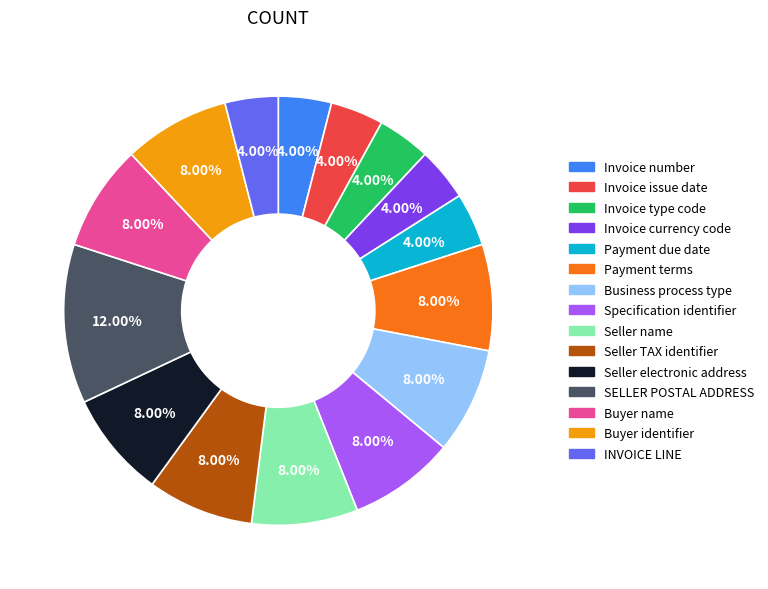

To the nearest percent, what is the difference between the largest and smallest slice percentages?

8%